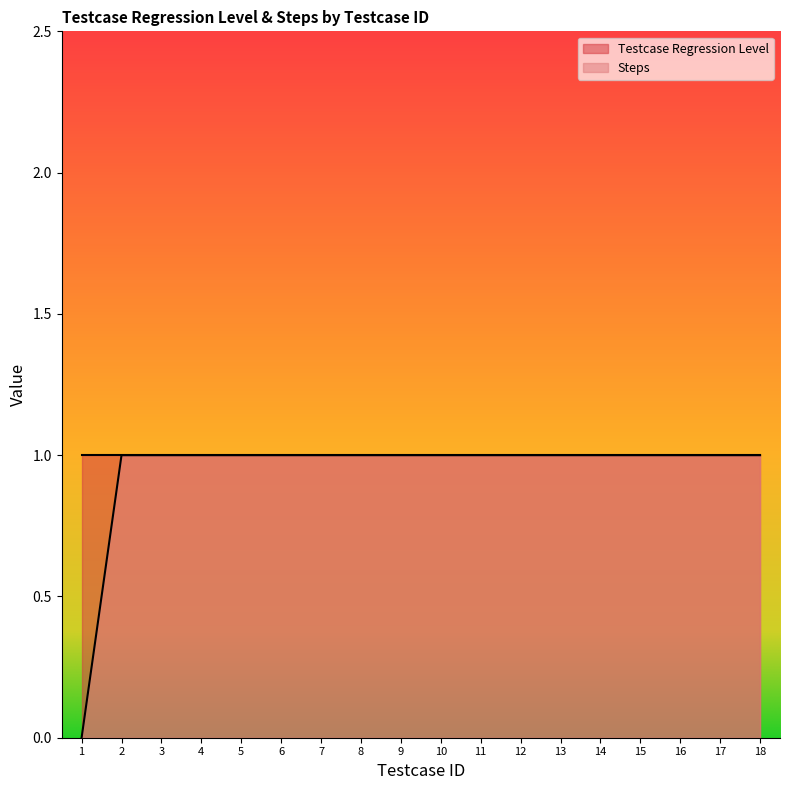

What is the sum of all values?

17